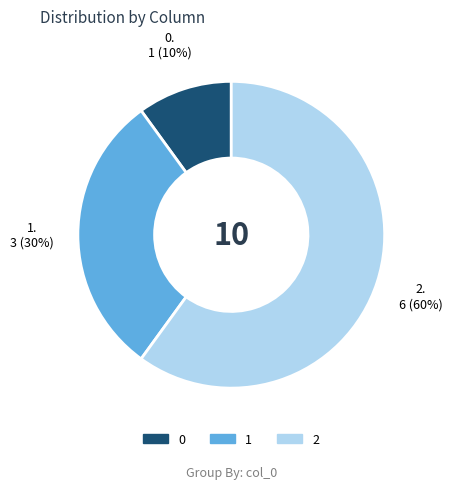

Combined, do 0 and 1 account for over 50%?

No